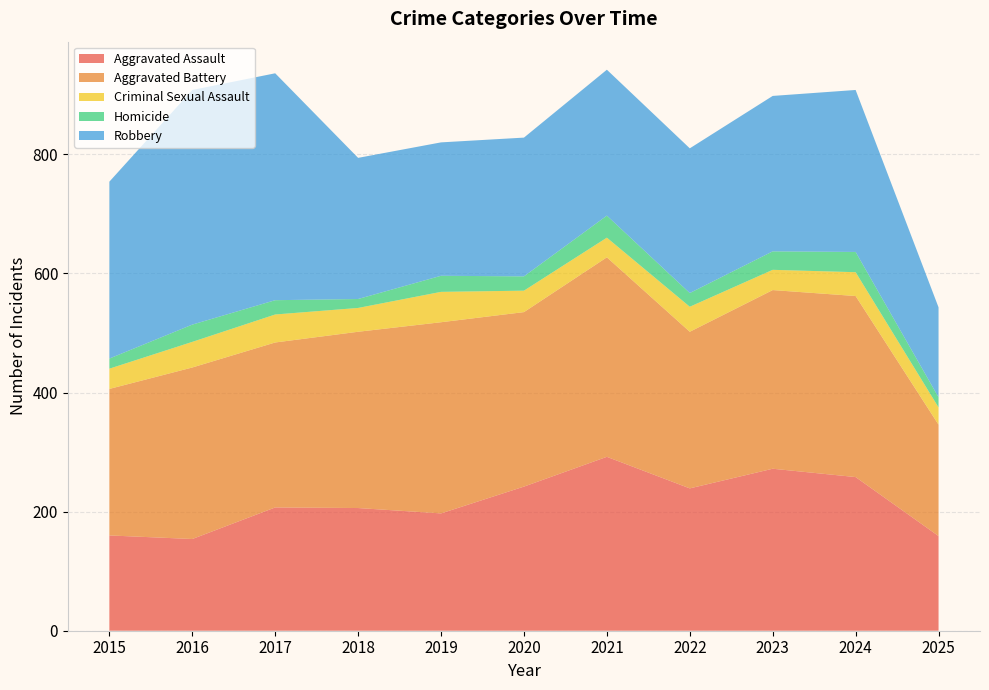

Reading right to left, transcribe all the data shown in this chart.

Aggravated Assault: 2025=159	2024=258	2023=272	2022=239	2021=292	2020=242	2019=197	2018=206	2017=207	2016=154	2015=160
Aggravated Battery: 2025=187	2024=304	2023=300	2022=263	2021=335	2020=293	2019=321	2018=296	2017=277	2016=288	2015=246
Criminal Sexual Assault: 2025=29	2024=40	2023=34	2022=42	2021=33	2020=36	2019=51	2018=40	2017=47	2016=43	2015=34
Homicide: 2025=17	2024=34	2023=31	2022=23	2021=37	2020=24	2019=27	2018=15	2017=24	2016=29	2015=17
Robbery: 2025=151	2024=272	2023=261	2022=243	2021=245	2020=233	2019=224	2018=237	2017=381	2016=394	2015=297